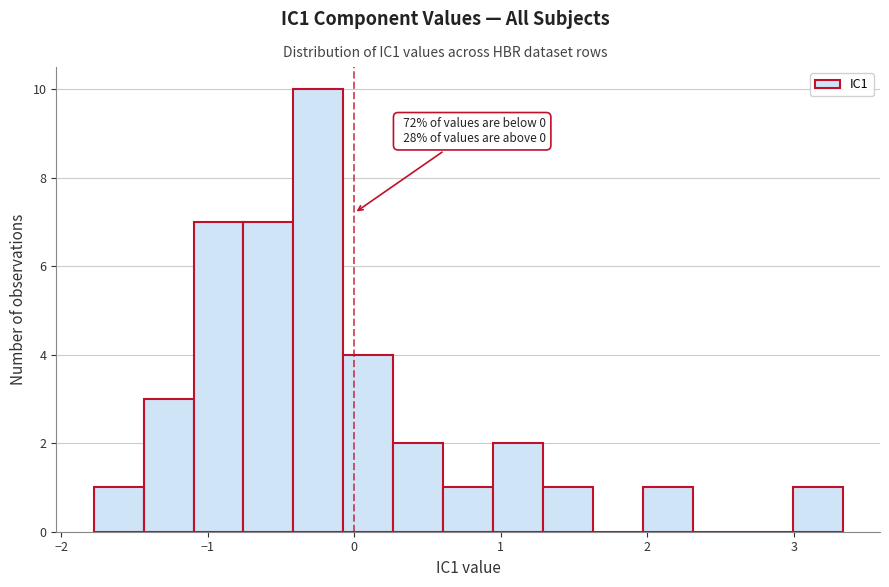

Around what value on the x-axis is the tallest bar? Give the approximate position of its centre, as read against the axis.

-0.2